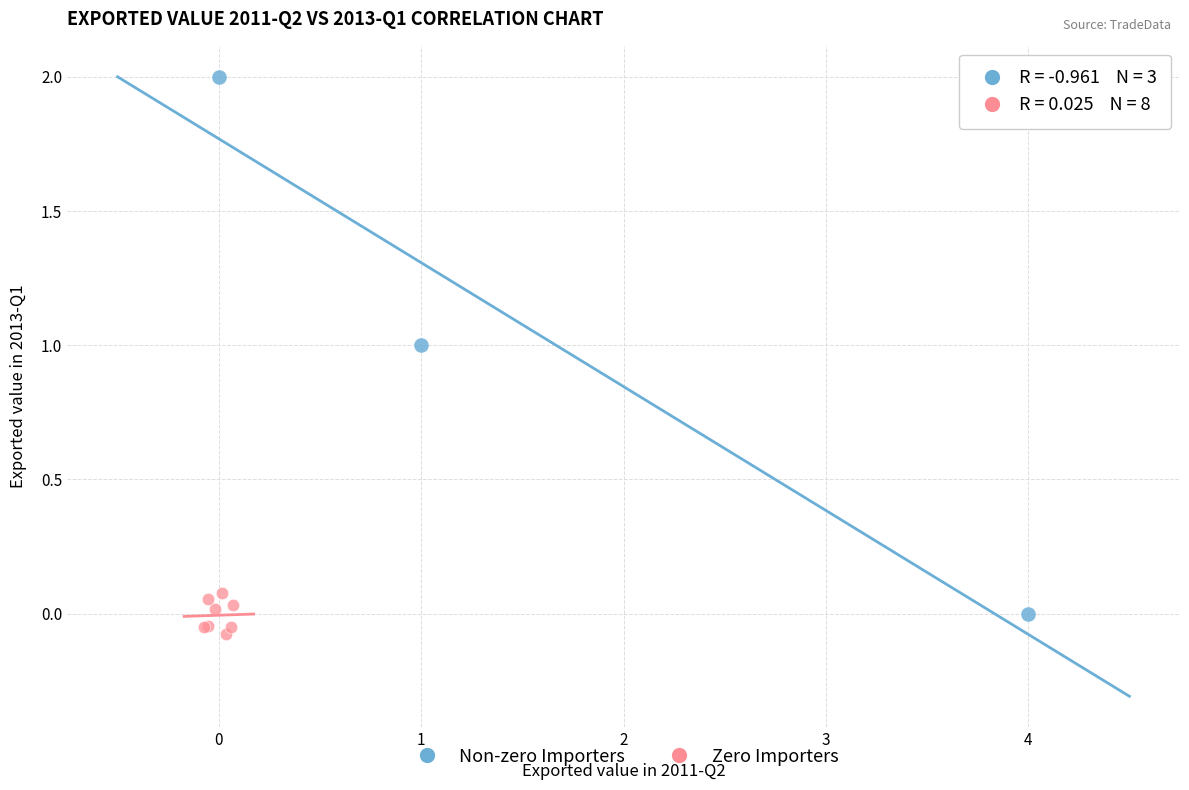

What are all the series names shown in the legend?

Non-zero Importers, Zero Importers